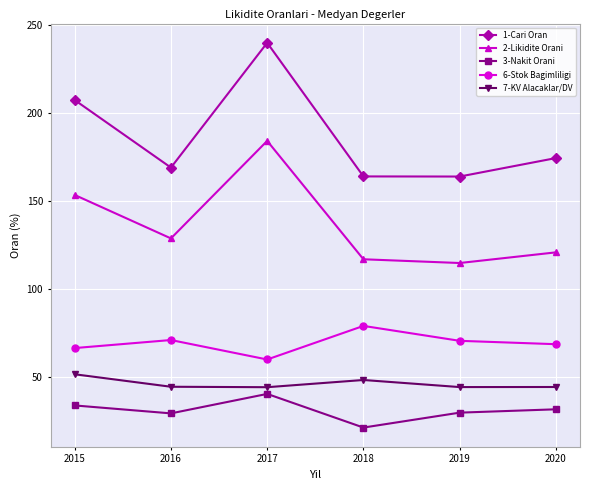

At which category is the sum across all series the highest?

2017